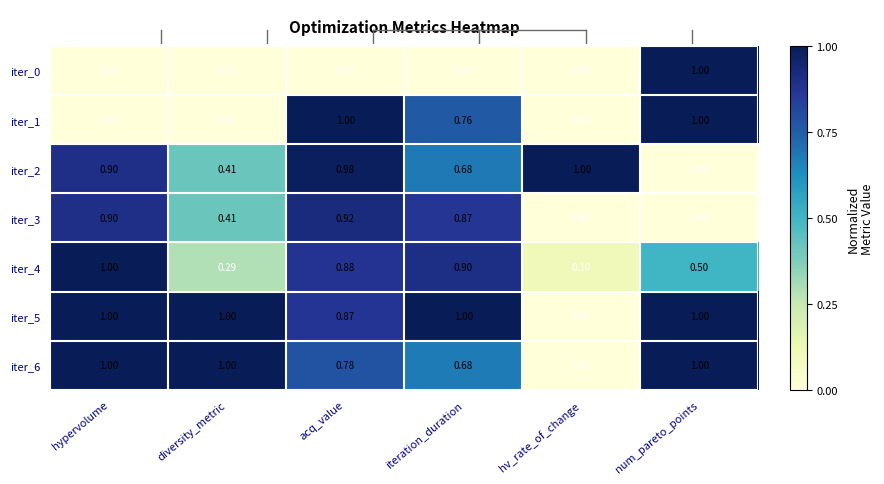

At which label is iter_6 closest to 0?

hv_rate_of_change